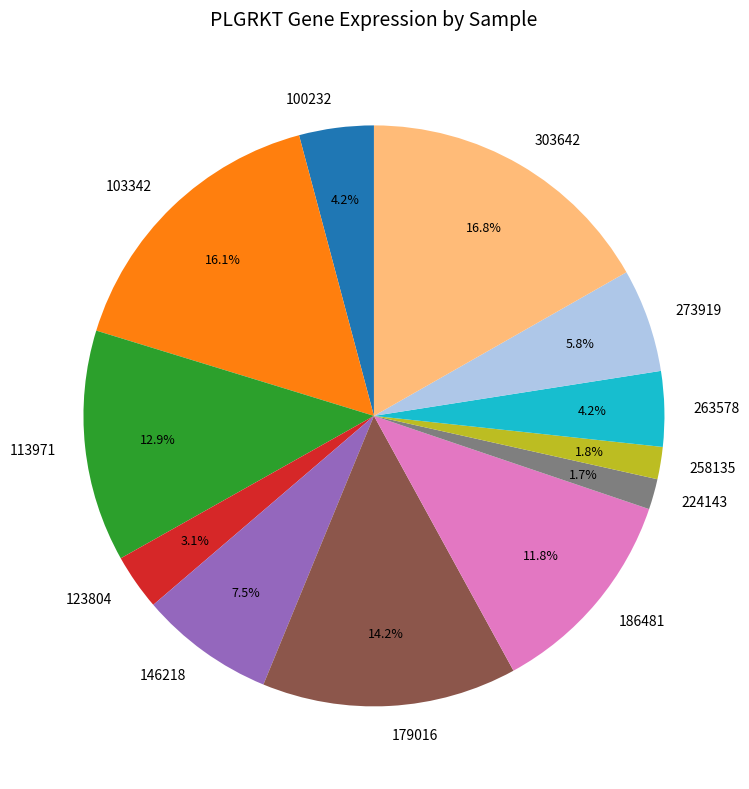

Which slice is the largest?

303642